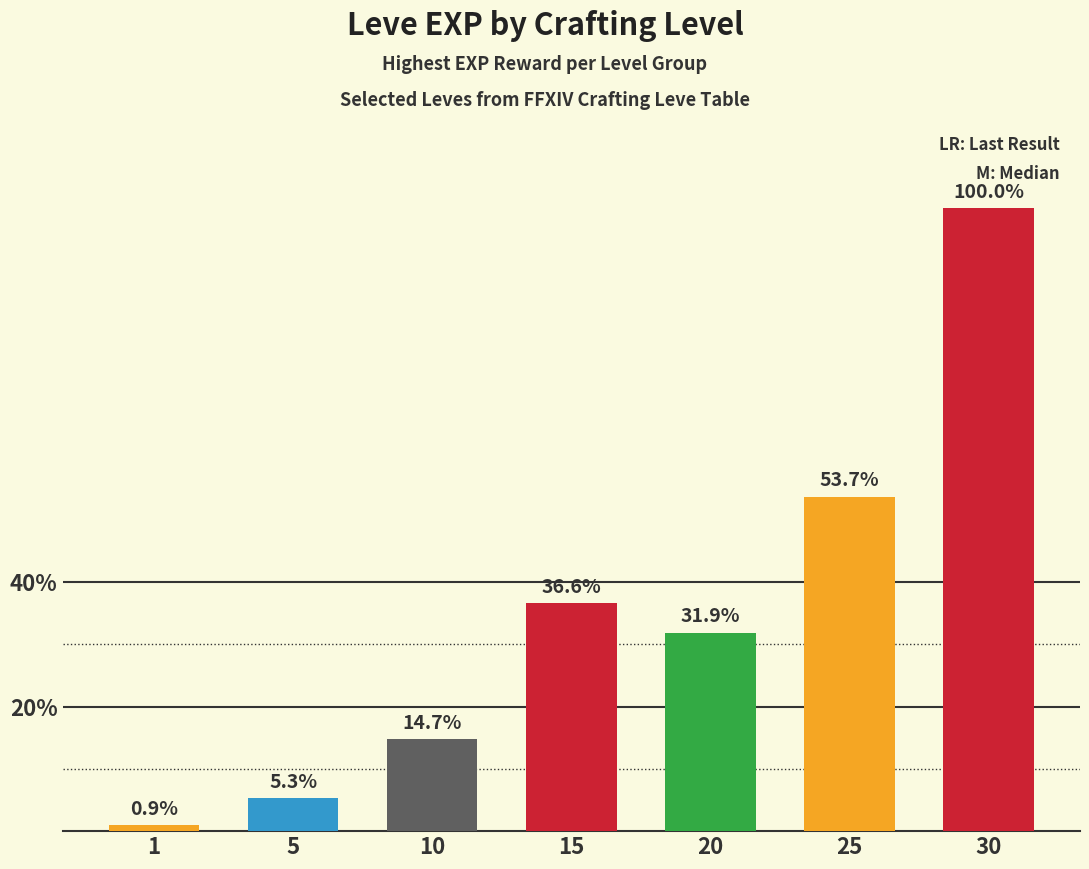

True or false: the data shows 2478 at 5.

False